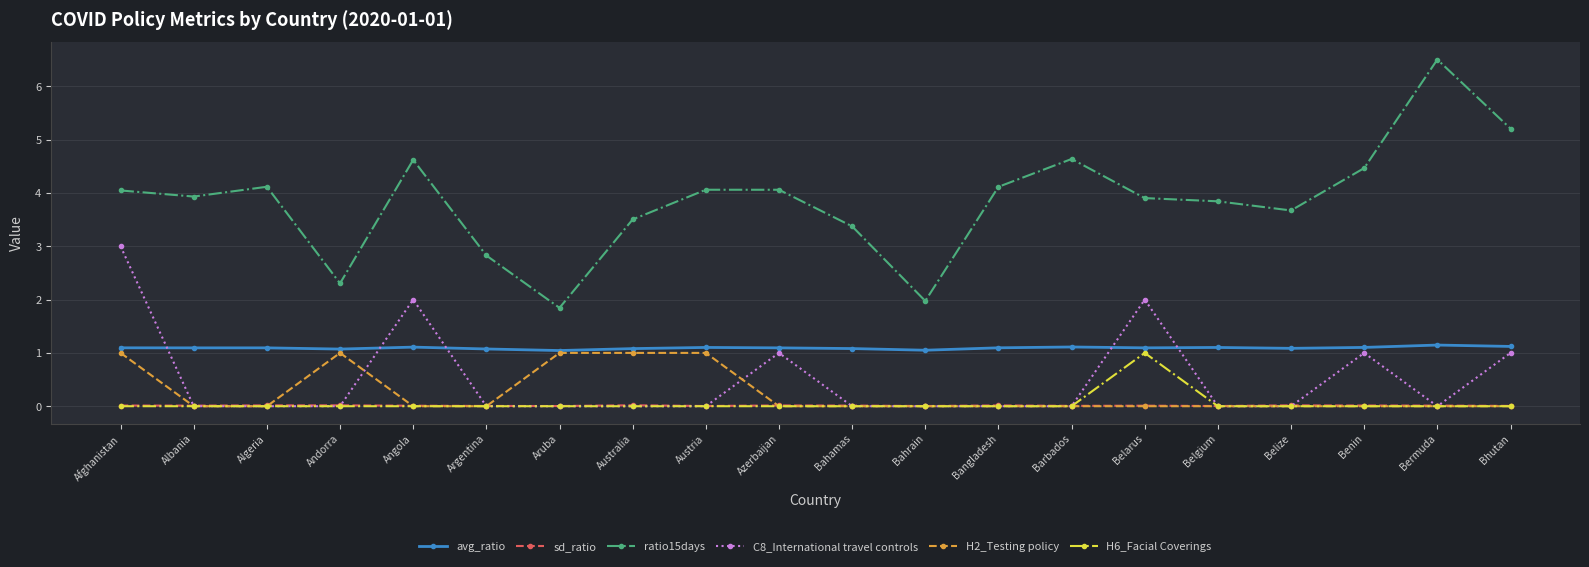

Which series changed the most between Andorra and Belarus?

C8_International travel controls